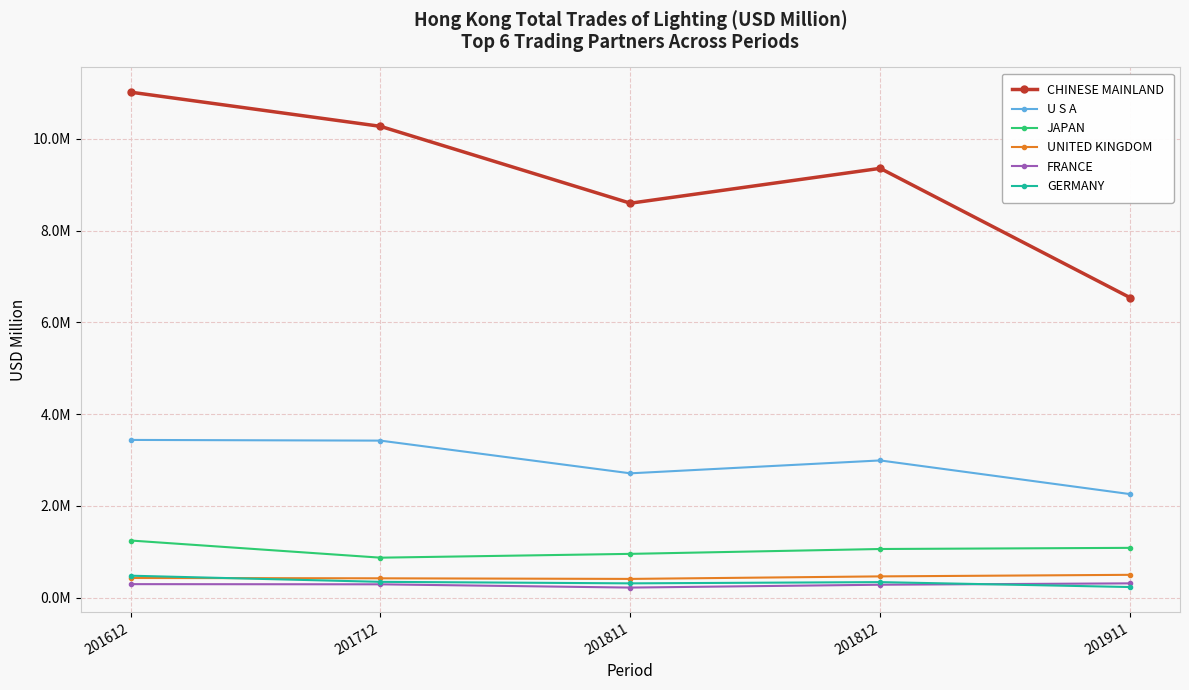

Does the chart have visible grid lines?

Yes